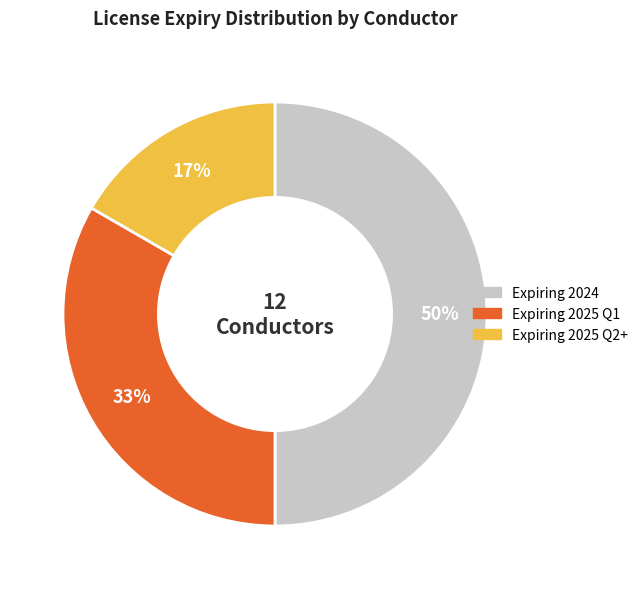

To the nearest percent, what is the difference between the largest and smallest slice percentages?

33%